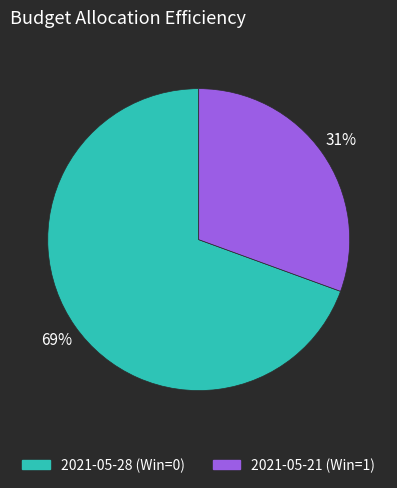

Does 2021-05-21 (Win=1) represent more than half of the total?

No